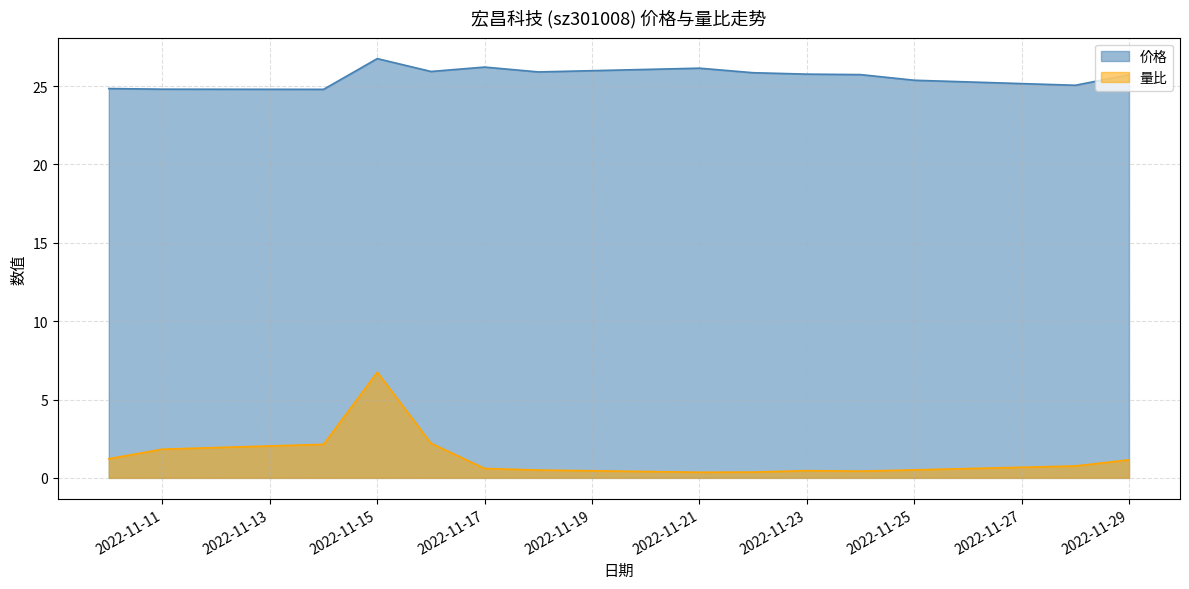

Count the number of categories in the chart.

14